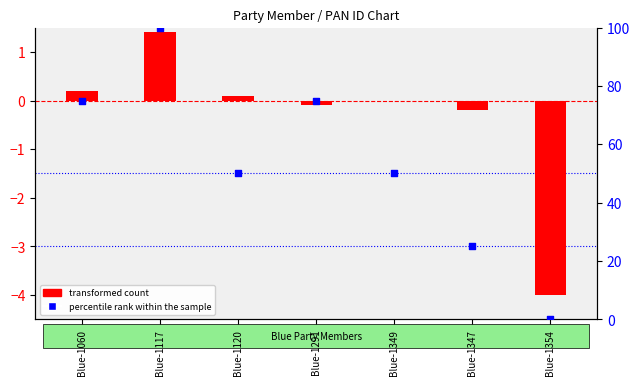

What is the total value across all series at Blue-1120?

50.1